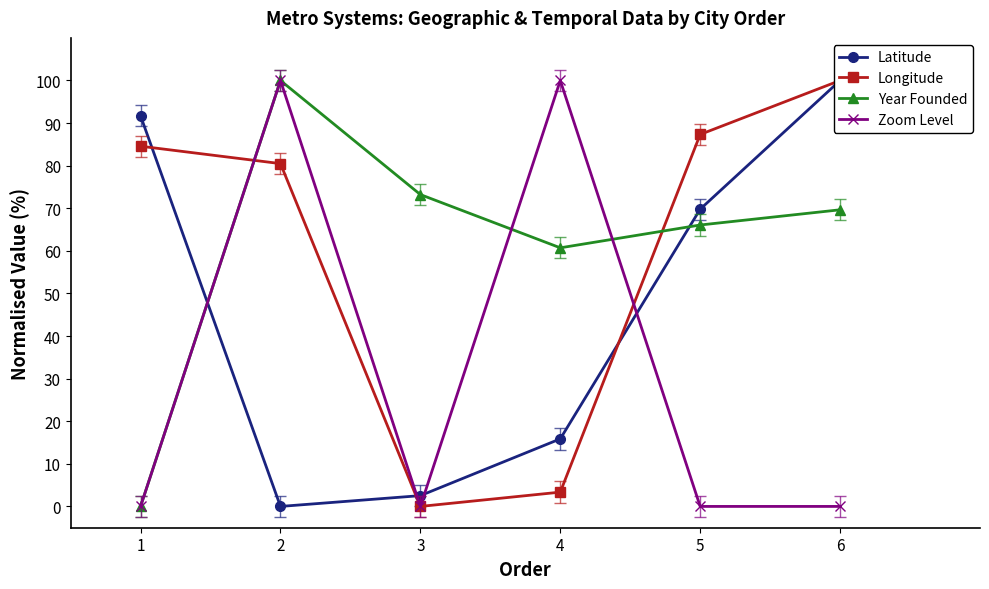

How many positive values does the Year Founded series have?

5